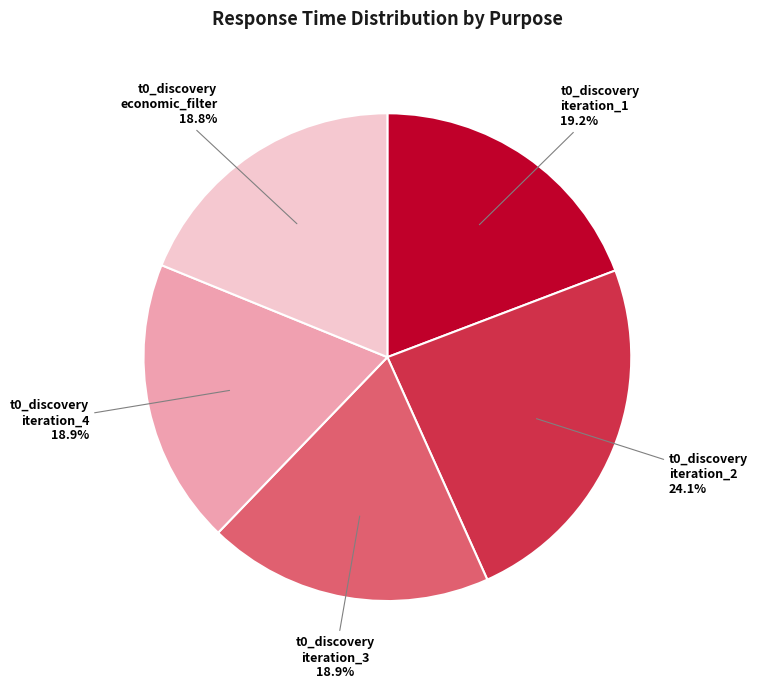

Is there a majority slice in this chart?

No